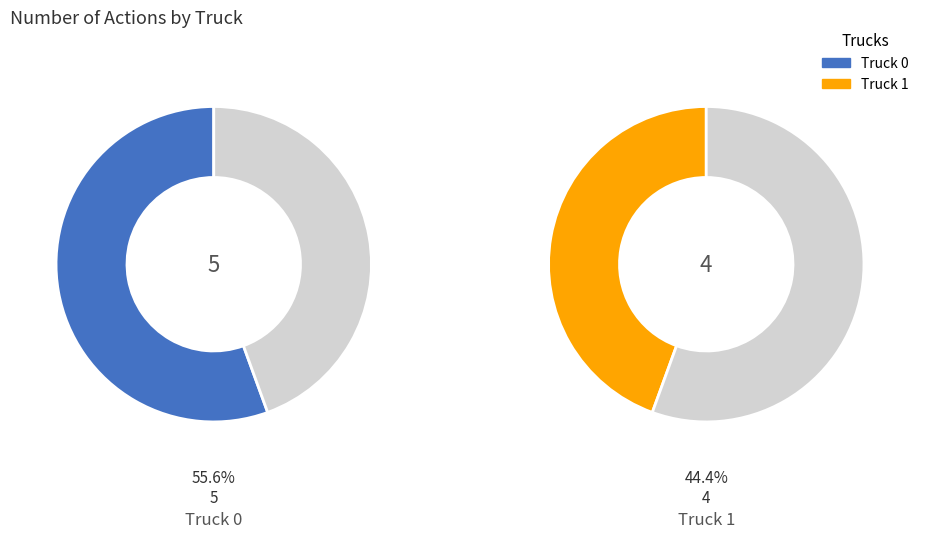

What percentage is NOT represented by Truck 0?

44.4%